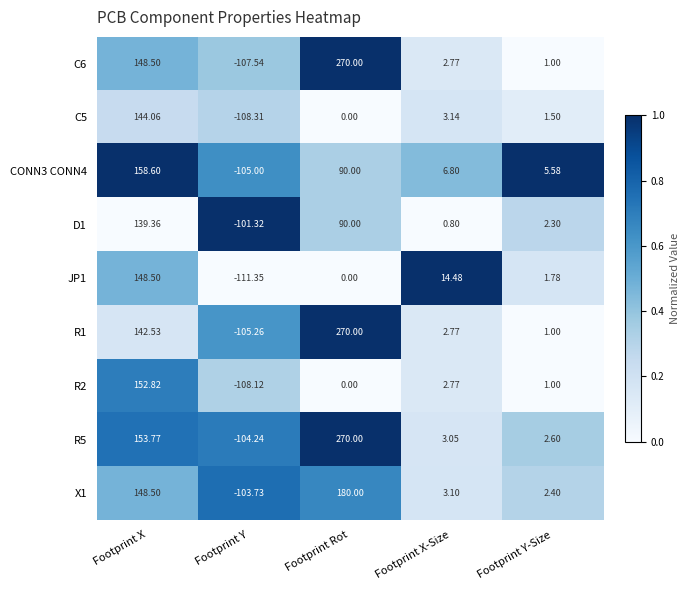

Which series has the largest total across all categories?

R5